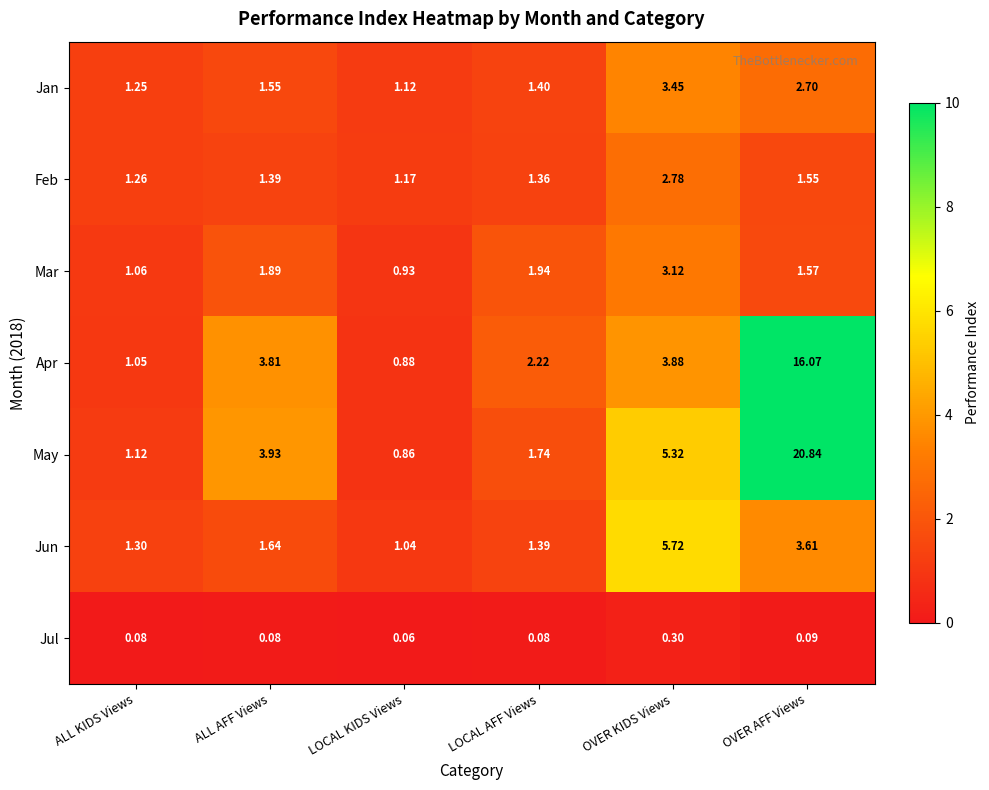

Which series has the largest range (max minus min)?

May